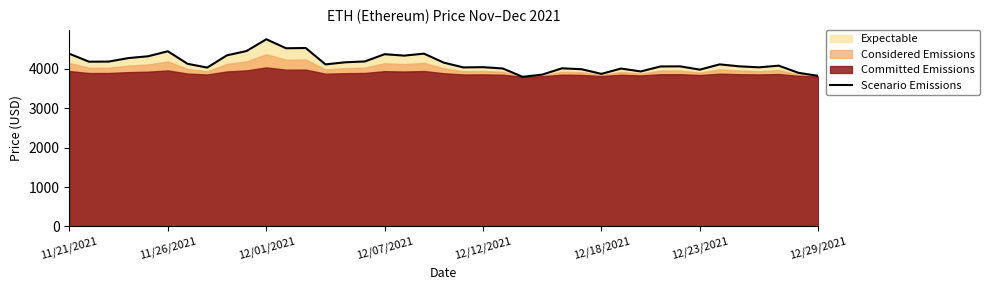

What is the change in value from 11 to 22?

-513.0